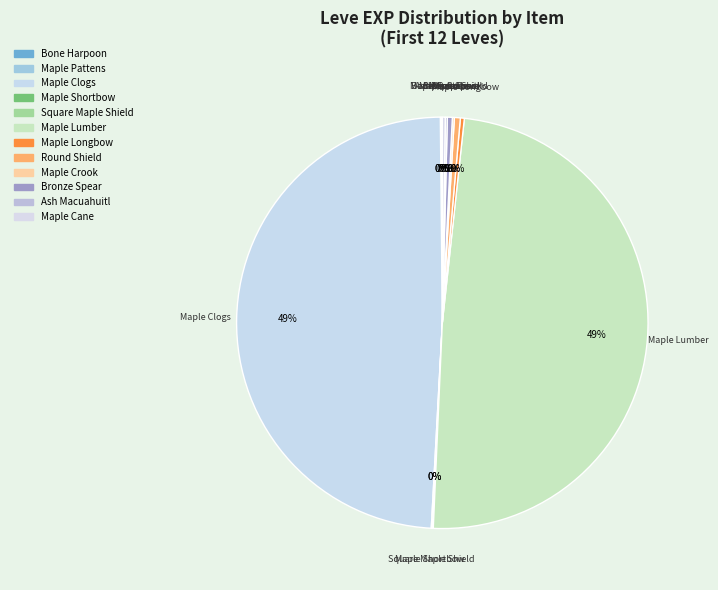

Does Maple Longbow represent more than half of the total?

No